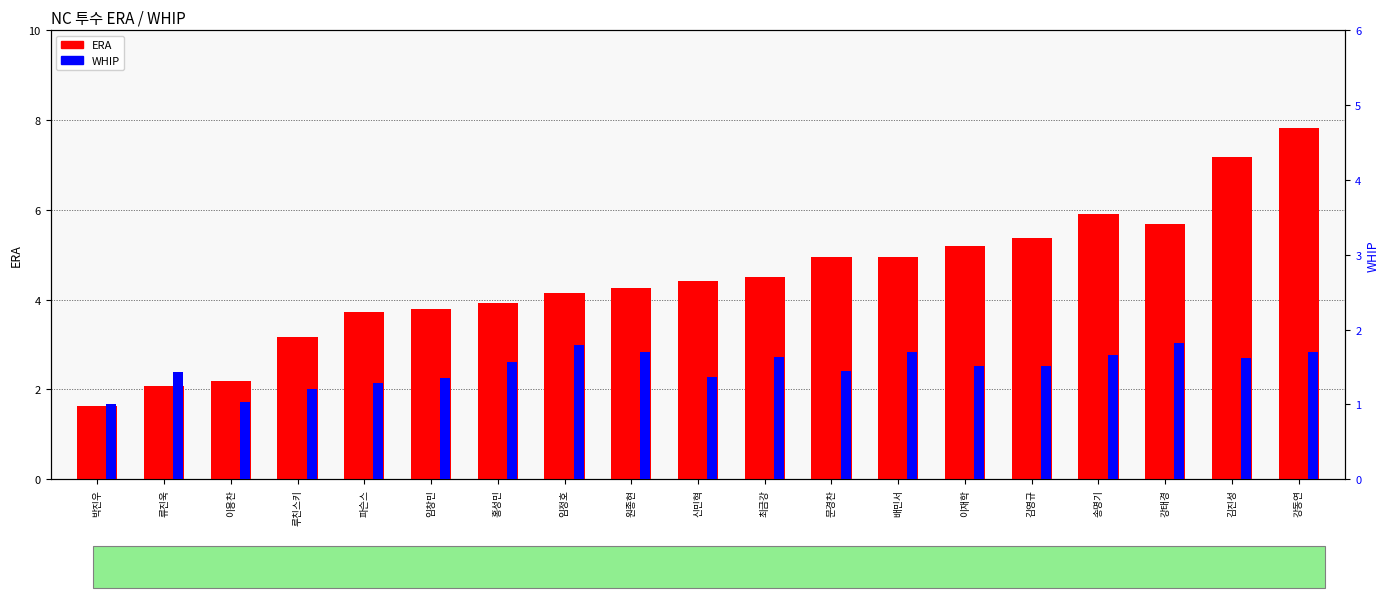

True or false: ERA has a value of 0.7 at 류진욱.

False